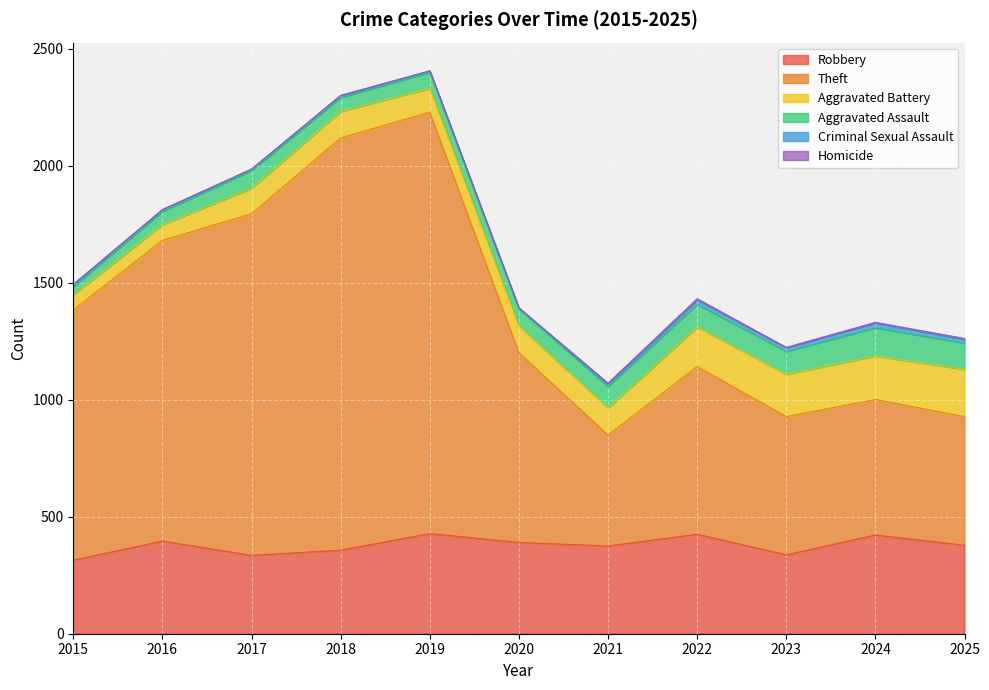

How many lines are shown in the chart?

6